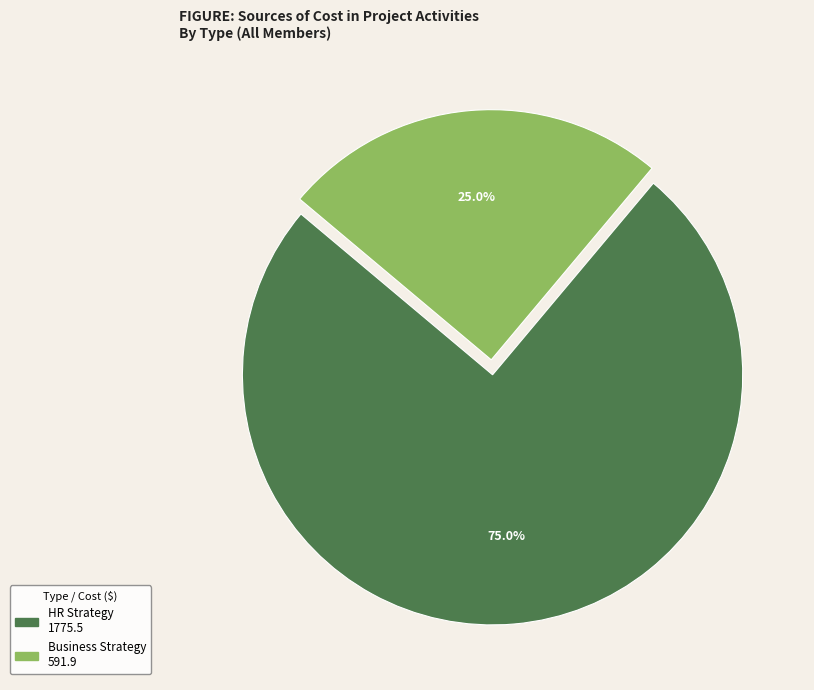

What is the largest slice in the pie chart?

HR Strategy